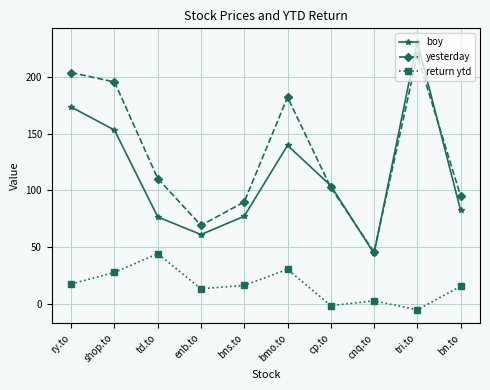

How many interior local peaks does the return ytd series have?

3